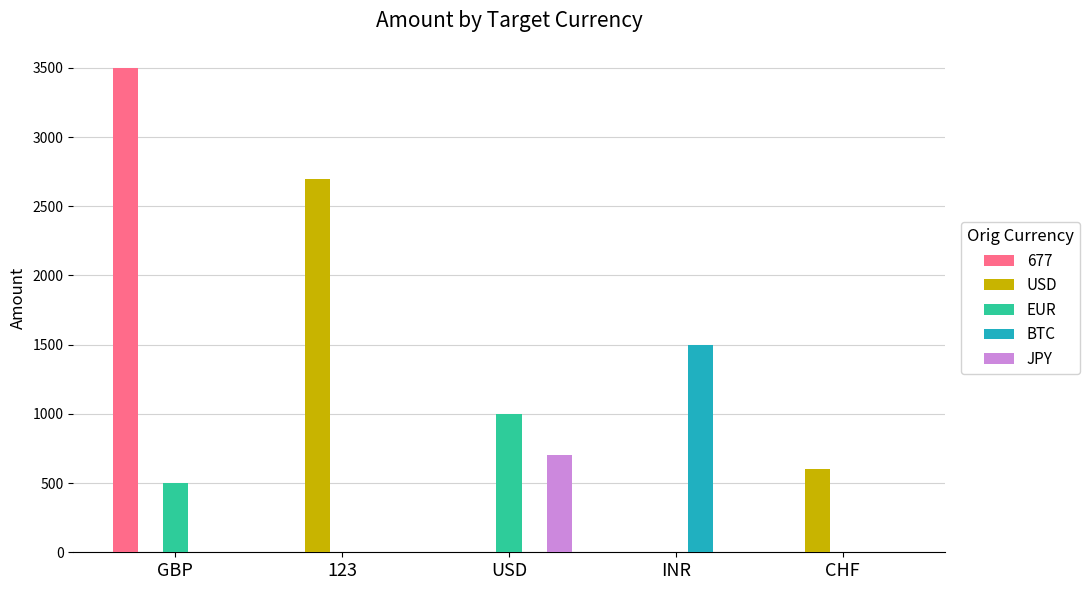

What is the sum of all EUR values?

1500